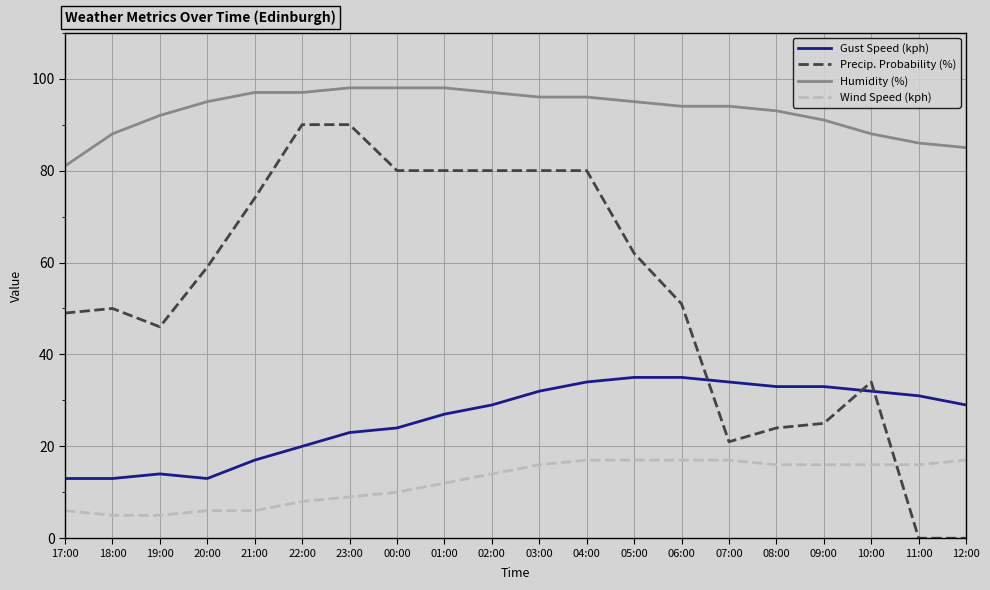

Is the value of Humidity (%) at 00:00 greater than the value of Gust Speed (kph) at 22:00?

Yes